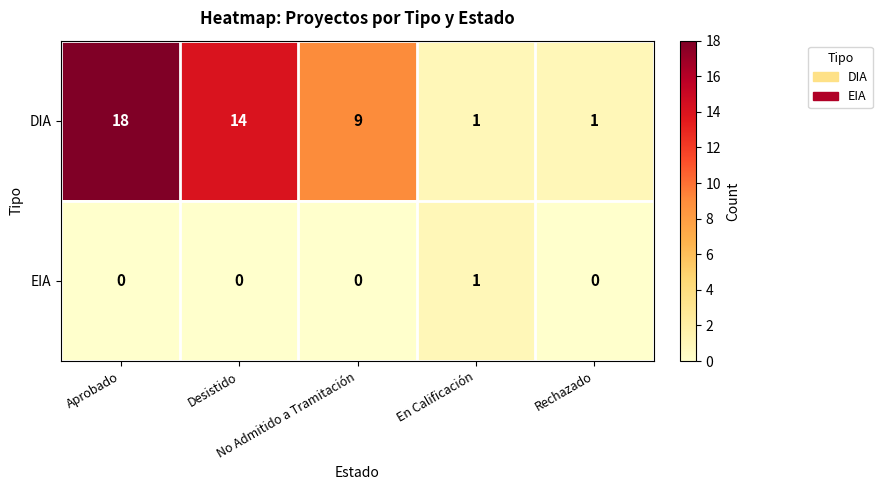

Which series has the widest spread of values?

DIA